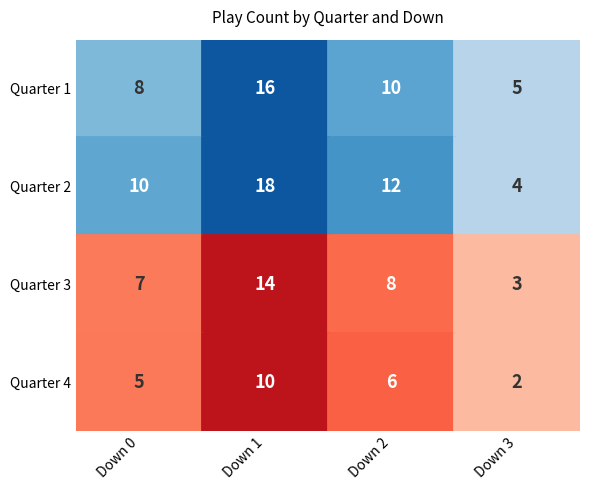

Count the 3 values in the range 2 to 8.

3